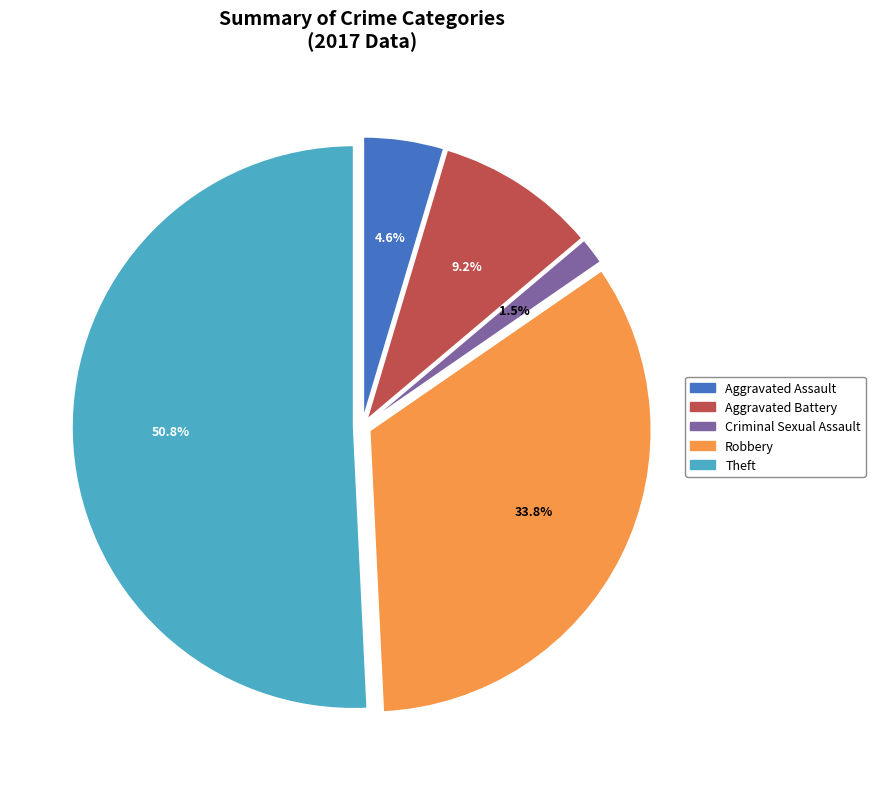

What percentage is the Aggravated Battery slice, to the nearest percent?

9%